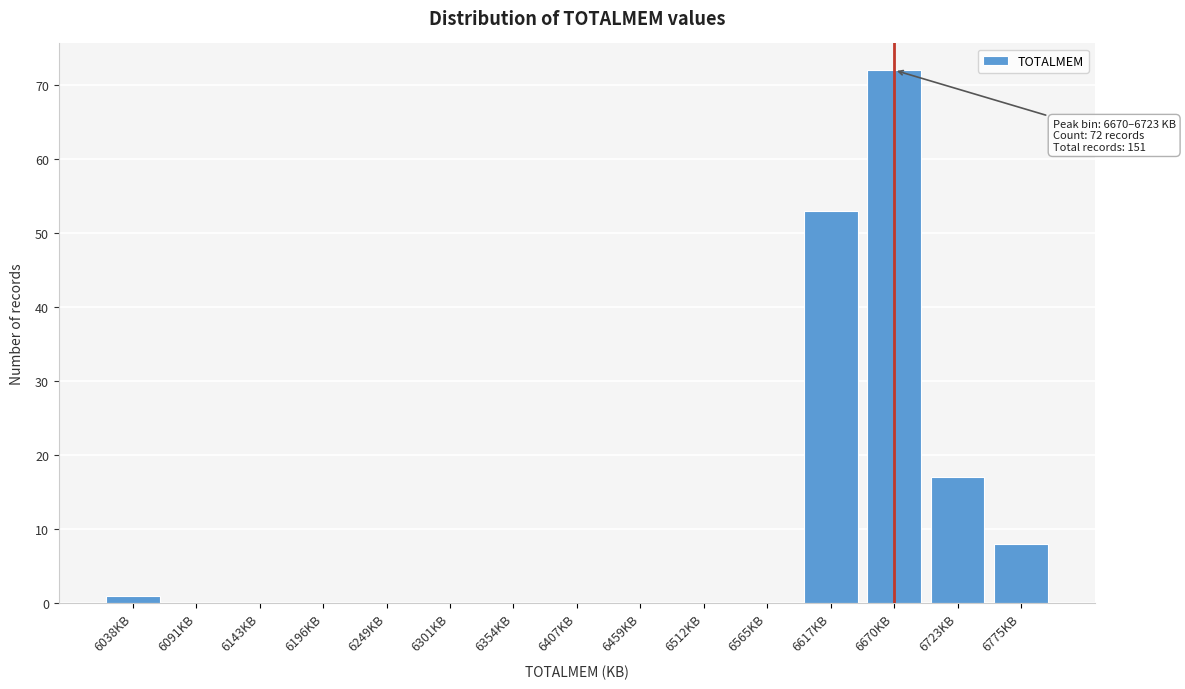

Reading left to right, extract all data points from this chart.

6038KB=1	6091KB=0	6143KB=0	6196KB=0	6249KB=0	6301KB=0	6354KB=0	6407KB=0	6459KB=0	6512KB=0	6565KB=0	6617KB=53	6670KB=72	6723KB=17	6775KB=8